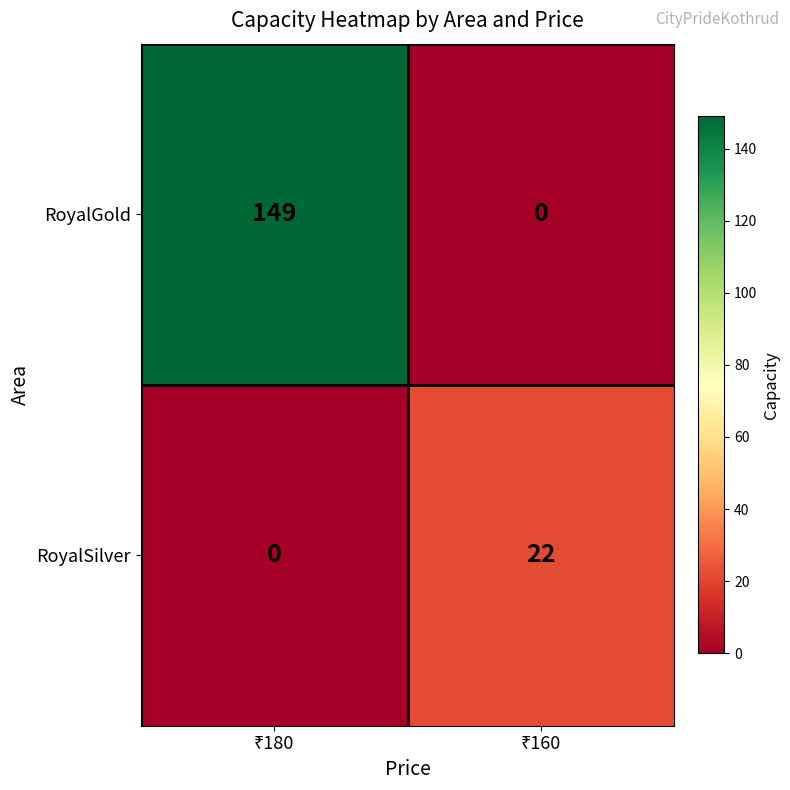

What is the difference between the maximum and minimum values in the RoyalGold series?

149